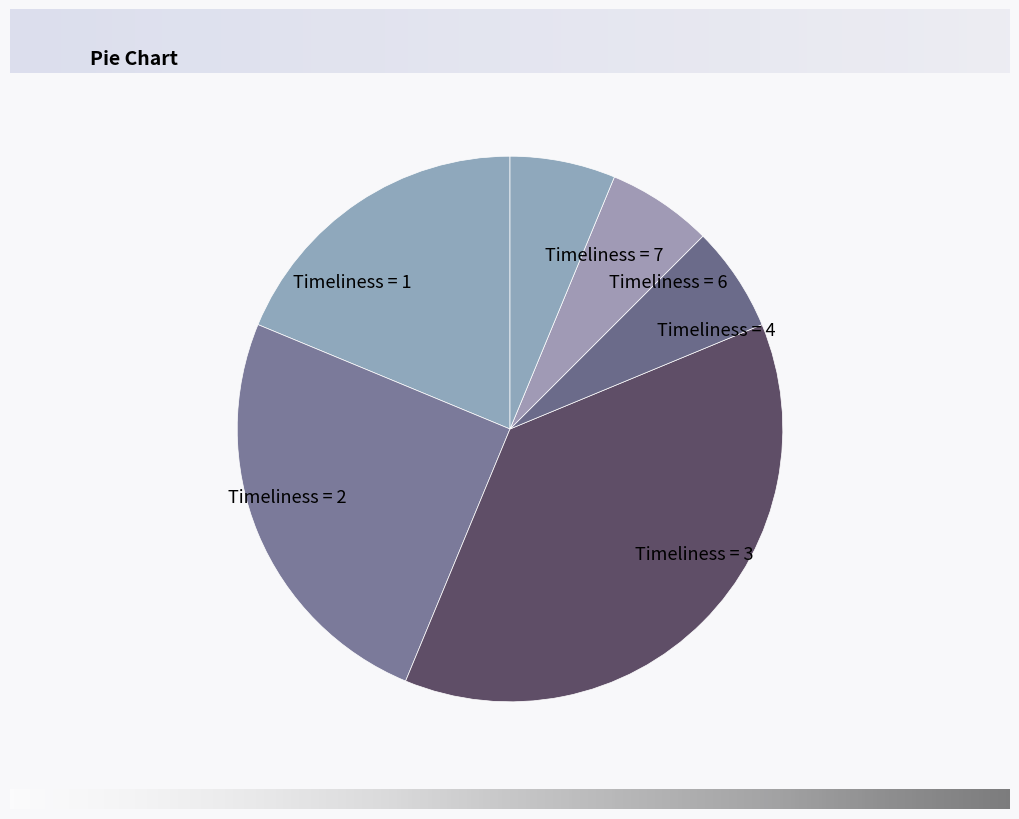

Is Timeliness = 4 the majority of the pie?

No